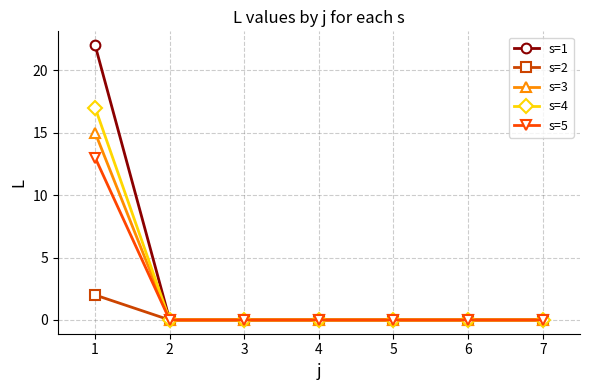

Reading right to left, list all the values displayed in this chart.

s=1: 7=0	6=0	5=0	4=0	3=0	2=0	1=22
s=2: 7=0	6=0	5=0	4=0	3=0	2=0	1=2
s=3: 7=0	6=0	5=0	4=0	3=0	2=0	1=15
s=4: 7=0	6=0	5=0	4=0	3=0	2=0	1=17
s=5: 7=0	6=0	5=0	4=0	3=0	2=0	1=13